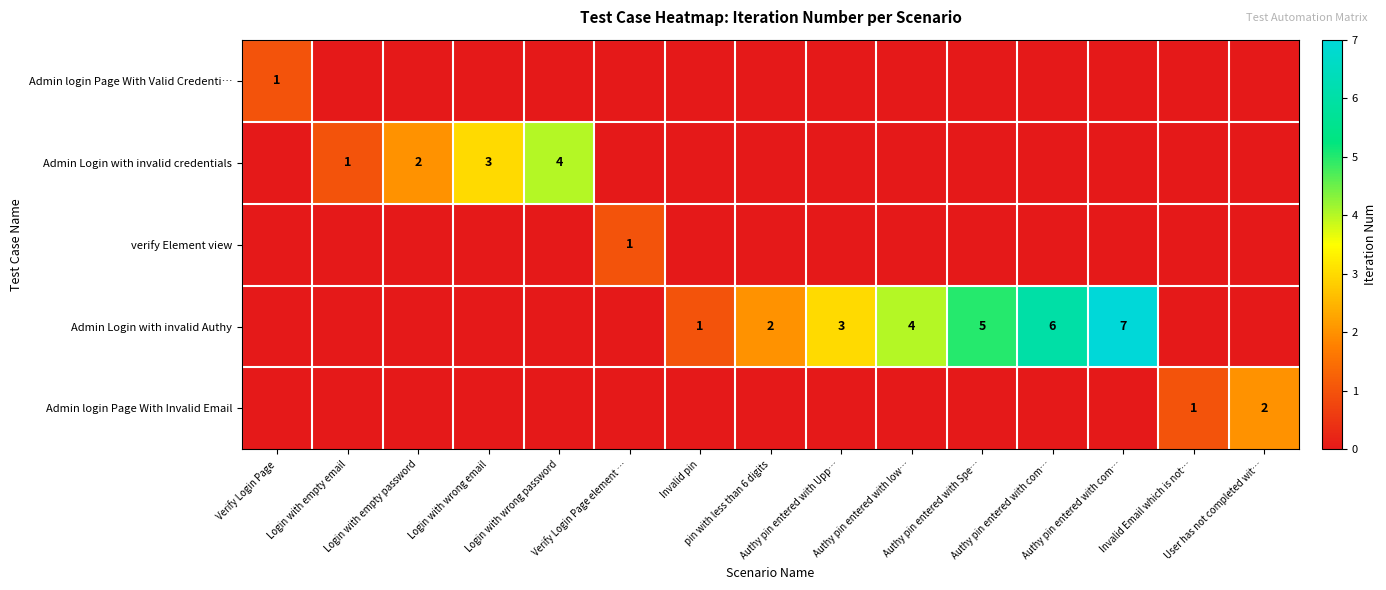

Rank the series by their maximum value, from lowest to highest.

Admin login Page With Valid Credenti…, verify Element view, Admin login Page With Invalid Email, Admin Login with invalid credentials, Admin Login with invalid Authy